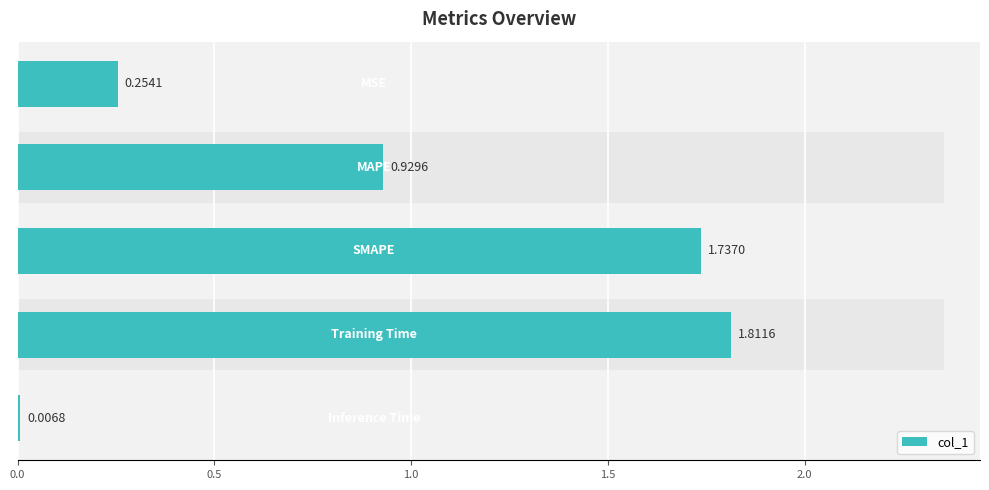

What position from the left is 0.0?

1